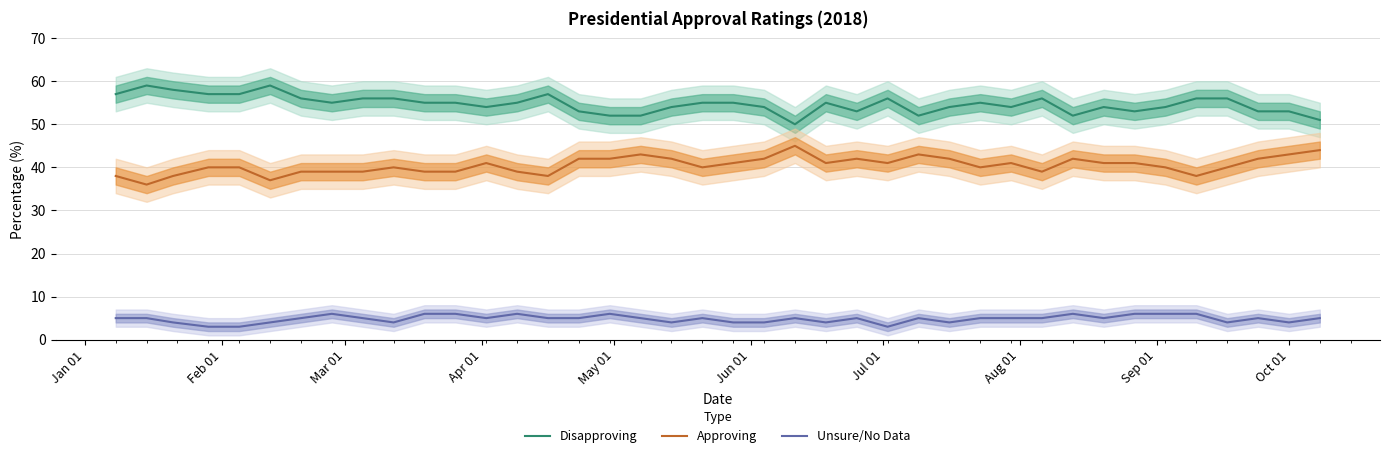

What is the lowest value of the Unsure/No Data series?

3